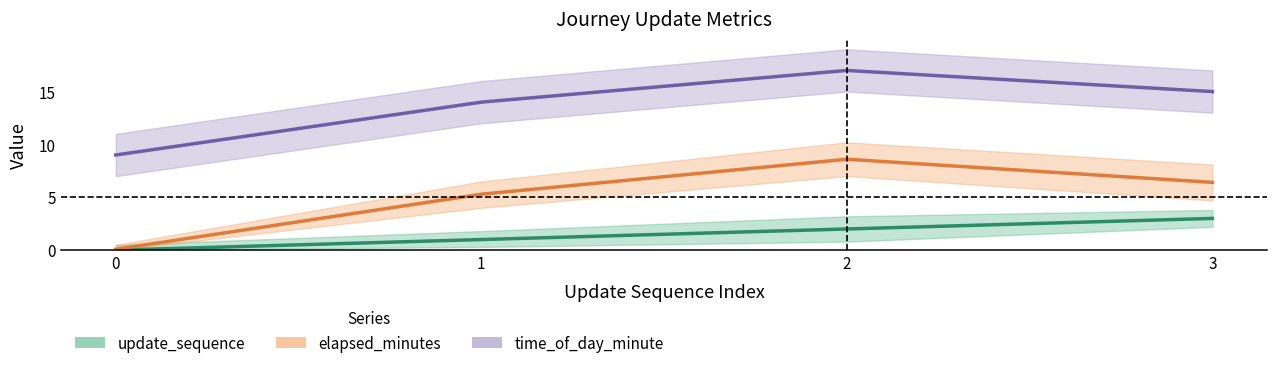

What is the maximum value shown in the chart?

17.0